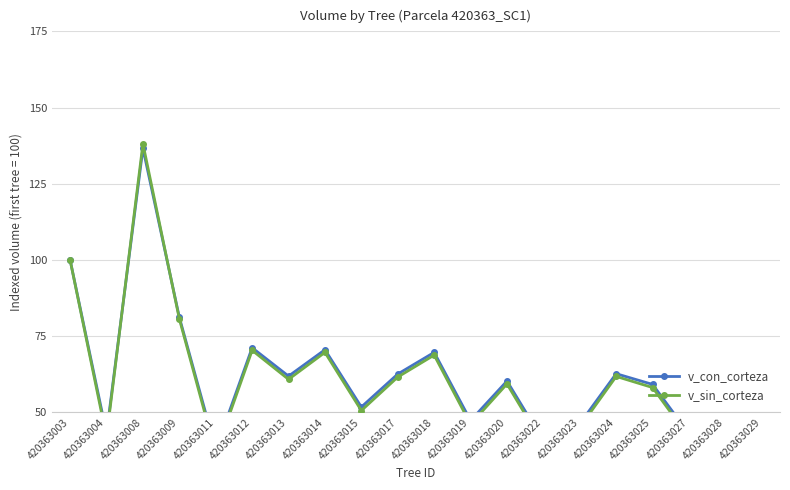

What are all the series names shown in the legend?

v_con_corteza, v_sin_corteza